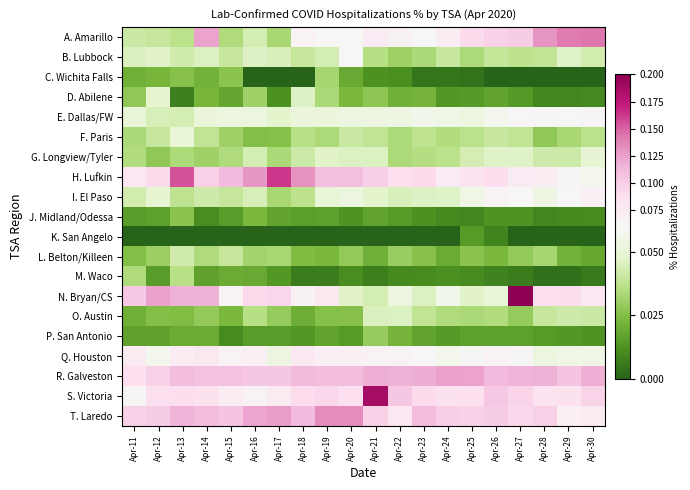

Reading left to right, what are all the values shown in this chart?

A. Amarillo: Apr-11=0.0	Apr-12=0.0	Apr-13=0.0	Apr-14=0.1	Apr-15=0.0	Apr-16=0.0	Apr-17=0.0	Apr-18=0.1	Apr-19=0.1	Apr-20=0.1	Apr-21=0.1	Apr-22=0.1	Apr-23=0.1	Apr-24=0.1	Apr-25=0.1	Apr-26=0.1	Apr-27=0.1	Apr-28=0.1	Apr-29=0.1	Apr-30=0.1
B. Lubbock: Apr-11=0.0	Apr-12=0.0	Apr-13=0.0	Apr-14=0.0	Apr-15=0.0	Apr-16=0.0	Apr-17=0.0	Apr-18=0.0	Apr-19=0.0	Apr-20=0.1	Apr-21=0.0	Apr-22=0.0	Apr-23=0.0	Apr-24=0.0	Apr-25=0.0	Apr-26=0.0	Apr-27=0.0	Apr-28=0.0	Apr-29=0.0	Apr-30=0.0
C. Wichita Falls: Apr-11=0.0	Apr-12=0.0	Apr-13=0.0	Apr-14=0.0	Apr-15=0.0	Apr-16=0.0	Apr-17=0.0	Apr-18=0.0	Apr-19=0.0	Apr-20=0.0	Apr-21=0.0	Apr-22=0.0	Apr-23=0.0	Apr-24=0.0	Apr-25=0.0	Apr-26=0.0	Apr-27=0.0	Apr-28=0.0	Apr-29=0.0	Apr-30=0.0
D. Abilene: Apr-11=0.0	Apr-12=0.0	Apr-13=0.0	Apr-14=0.0	Apr-15=0.0	Apr-16=0.0	Apr-17=0.0	Apr-18=0.0	Apr-19=0.0	Apr-20=0.0	Apr-21=0.0	Apr-22=0.0	Apr-23=0.0	Apr-24=0.0	Apr-25=0.0	Apr-26=0.0	Apr-27=0.0	Apr-28=0.0	Apr-29=0.0	Apr-30=0.0
E. Dallas/FW: Apr-11=0.1	Apr-12=0.0	Apr-13=0.0	Apr-14=0.1	Apr-15=0.1	Apr-16=0.1	Apr-17=0.0	Apr-18=0.1	Apr-19=0.1	Apr-20=0.1	Apr-21=0.1	Apr-22=0.1	Apr-23=0.1	Apr-24=0.1	Apr-25=0.1	Apr-26=0.1	Apr-27=0.1	Apr-28=0.1	Apr-29=0.1	Apr-30=0.1
F. Paris: Apr-11=0.0	Apr-12=0.0	Apr-13=0.1	Apr-14=0.0	Apr-15=0.0	Apr-16=0.0	Apr-17=0.0	Apr-18=0.0	Apr-19=0.0	Apr-20=0.0	Apr-21=0.0	Apr-22=0.0	Apr-23=0.0	Apr-24=0.0	Apr-25=0.0	Apr-26=0.0	Apr-27=0.0	Apr-28=0.0	Apr-29=0.0	Apr-30=0.0
G. Longview/Tyler: Apr-11=0.0	Apr-12=0.0	Apr-13=0.0	Apr-14=0.0	Apr-15=0.0	Apr-16=0.0	Apr-17=0.0	Apr-18=0.0	Apr-19=0.0	Apr-20=0.0	Apr-21=0.0	Apr-22=0.0	Apr-23=0.0	Apr-24=0.0	Apr-25=0.0	Apr-26=0.0	Apr-27=0.0	Apr-28=0.0	Apr-29=0.0	Apr-30=0.0
H. Lufkin: Apr-11=0.1	Apr-12=0.1	Apr-13=0.2	Apr-14=0.1	Apr-15=0.1	Apr-16=0.1	Apr-17=0.2	Apr-18=0.1	Apr-19=0.1	Apr-20=0.1	Apr-21=0.1	Apr-22=0.1	Apr-23=0.1	Apr-24=0.1	Apr-25=0.1	Apr-26=0.1	Apr-27=0.1	Apr-28=0.1	Apr-29=0.1	Apr-30=0.1
I. El Paso: Apr-11=0.0	Apr-12=0.0	Apr-13=0.0	Apr-14=0.0	Apr-15=0.0	Apr-16=0.0	Apr-17=0.0	Apr-18=0.0	Apr-19=0.0	Apr-20=0.1	Apr-21=0.0	Apr-22=0.0	Apr-23=0.0	Apr-24=0.0	Apr-25=0.1	Apr-26=0.1	Apr-27=0.1	Apr-28=0.1	Apr-29=0.1	Apr-30=0.1
J. Midland/Odessa: Apr-11=0.0	Apr-12=0.0	Apr-13=0.0	Apr-14=0.0	Apr-15=0.0	Apr-16=0.0	Apr-17=0.0	Apr-18=0.0	Apr-19=0.0	Apr-20=0.0	Apr-21=0.0	Apr-22=0.0	Apr-23=0.0	Apr-24=0.0	Apr-25=0.0	Apr-26=0.0	Apr-27=0.0	Apr-28=0.0	Apr-29=0.0	Apr-30=0.0
K. San Angelo: Apr-11=0.0	Apr-12=0.0	Apr-13=0.0	Apr-14=0.0	Apr-15=0.0	Apr-16=0.0	Apr-17=0.0	Apr-18=0.0	Apr-19=0.0	Apr-20=0.0	Apr-21=0.0	Apr-22=0.0	Apr-23=0.0	Apr-24=0.0	Apr-25=0.0	Apr-26=0.0	Apr-27=0.0	Apr-28=0.0	Apr-29=0.0	Apr-30=0.0
L. Belton/Killeen: Apr-11=0.0	Apr-12=0.0	Apr-13=0.0	Apr-14=0.0	Apr-15=0.0	Apr-16=0.0	Apr-17=0.0	Apr-18=0.0	Apr-19=0.0	Apr-20=0.0	Apr-21=0.0	Apr-22=0.0	Apr-23=0.0	Apr-24=0.0	Apr-25=0.0	Apr-26=0.0	Apr-27=0.0	Apr-28=0.0	Apr-29=0.0	Apr-30=0.0
M. Waco: Apr-11=0.0	Apr-12=0.0	Apr-13=0.0	Apr-14=0.0	Apr-15=0.0	Apr-16=0.0	Apr-17=0.0	Apr-18=0.0	Apr-19=0.0	Apr-20=0.0	Apr-21=0.0	Apr-22=0.0	Apr-23=0.0	Apr-24=0.0	Apr-25=0.0	Apr-26=0.0	Apr-27=0.0	Apr-28=0.0	Apr-29=0.0	Apr-30=0.0
N. Bryan/CS: Apr-11=0.1	Apr-12=0.1	Apr-13=0.1	Apr-14=0.1	Apr-15=0.1	Apr-16=0.1	Apr-17=0.1	Apr-18=0.1	Apr-19=0.1	Apr-20=0.0	Apr-21=0.0	Apr-22=0.1	Apr-23=0.0	Apr-24=0.1	Apr-25=0.0	Apr-26=0.1	Apr-27=0.6	Apr-28=0.1	Apr-29=0.1	Apr-30=0.1
O. Austin: Apr-11=0.0	Apr-12=0.0	Apr-13=0.0	Apr-14=0.0	Apr-15=0.0	Apr-16=0.0	Apr-17=0.0	Apr-18=0.0	Apr-19=0.0	Apr-20=0.0	Apr-21=0.0	Apr-22=0.0	Apr-23=0.0	Apr-24=0.0	Apr-25=0.0	Apr-26=0.0	Apr-27=0.0	Apr-28=0.0	Apr-29=0.0	Apr-30=0.0
P. San Antonio: Apr-11=0.0	Apr-12=0.0	Apr-13=0.0	Apr-14=0.0	Apr-15=0.0	Apr-16=0.0	Apr-17=0.0	Apr-18=0.0	Apr-19=0.0	Apr-20=0.0	Apr-21=0.0	Apr-22=0.0	Apr-23=0.0	Apr-24=0.0	Apr-25=0.0	Apr-26=0.0	Apr-27=0.0	Apr-28=0.0	Apr-29=0.0	Apr-30=0.0
Q. Houston: Apr-11=0.1	Apr-12=0.1	Apr-13=0.1	Apr-14=0.1	Apr-15=0.1	Apr-16=0.1	Apr-17=0.1	Apr-18=0.1	Apr-19=0.1	Apr-20=0.1	Apr-21=0.1	Apr-22=0.1	Apr-23=0.1	Apr-24=0.1	Apr-25=0.1	Apr-26=0.1	Apr-27=0.1	Apr-28=0.1	Apr-29=0.1	Apr-30=0.1
R. Galveston: Apr-11=0.1	Apr-12=0.1	Apr-13=0.1	Apr-14=0.1	Apr-15=0.1	Apr-16=0.1	Apr-17=0.1	Apr-18=0.1	Apr-19=0.1	Apr-20=0.1	Apr-21=0.1	Apr-22=0.1	Apr-23=0.1	Apr-24=0.1	Apr-25=0.1	Apr-26=0.1	Apr-27=0.1	Apr-28=0.1	Apr-29=0.1	Apr-30=0.1
S. Victoria: Apr-11=0.1	Apr-12=0.1	Apr-13=0.1	Apr-14=0.1	Apr-15=0.1	Apr-16=0.1	Apr-17=0.1	Apr-18=0.1	Apr-19=0.1	Apr-20=0.1	Apr-21=0.2	Apr-22=0.1	Apr-23=0.1	Apr-24=0.1	Apr-25=0.1	Apr-26=0.1	Apr-27=0.1	Apr-28=0.1	Apr-29=0.1	Apr-30=0.1
T. Laredo: Apr-11=0.1	Apr-12=0.1	Apr-13=0.1	Apr-14=0.1	Apr-15=0.1	Apr-16=0.1	Apr-17=0.1	Apr-18=0.1	Apr-19=0.1	Apr-20=0.1	Apr-21=0.1	Apr-22=0.1	Apr-23=0.1	Apr-24=0.1	Apr-25=0.1	Apr-26=0.1	Apr-27=0.1	Apr-28=0.1	Apr-29=0.1	Apr-30=0.1